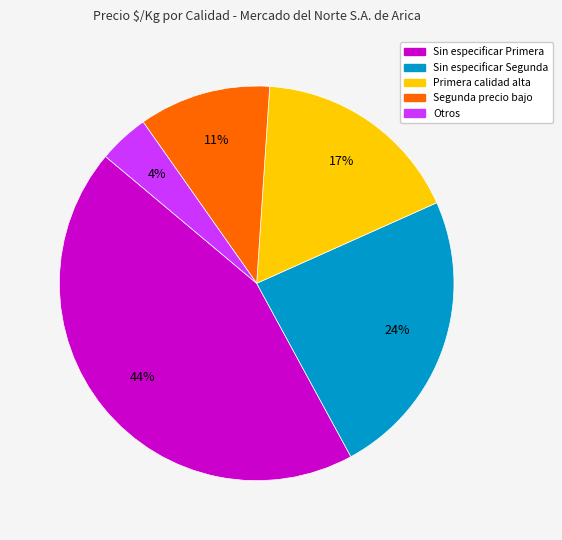

To the nearest percent, what is the difference between the largest and smallest slice percentages?

40%